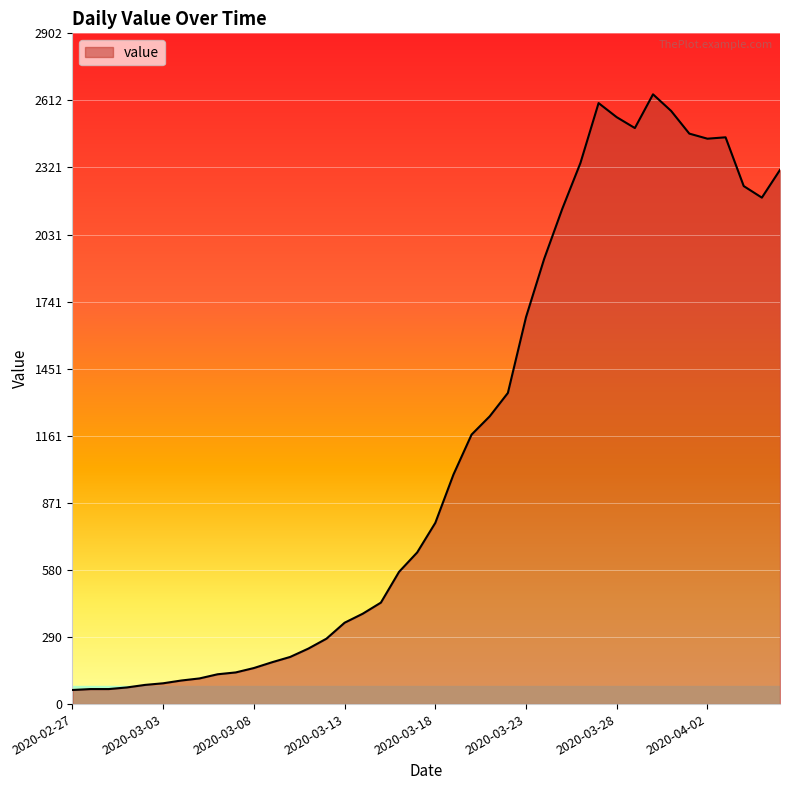

What is the minimum value shown in the chart?

61